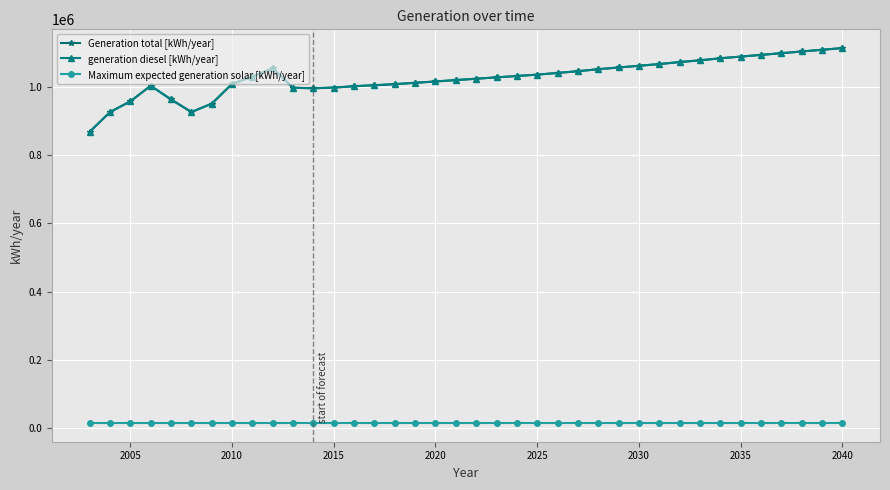

What is the difference between the maximum and second lowest values in the Generation total [kWh/year] series?

187926.0